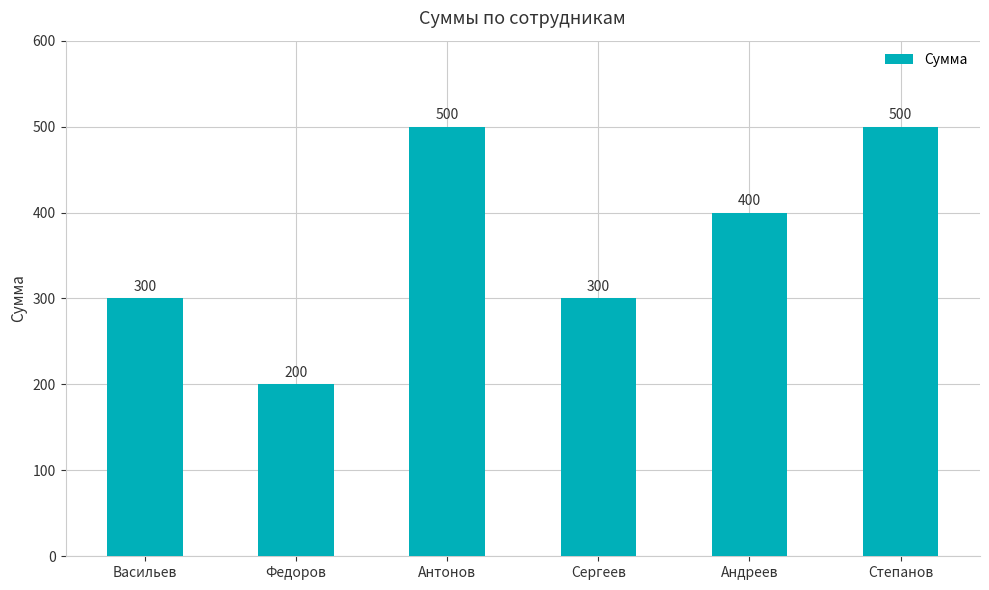

What is the label of the 6th bar from the left?

Степанов